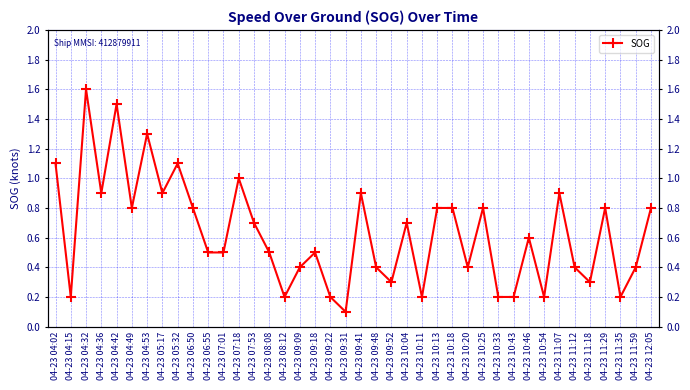

What is the approximate value at 04-23 10:13?

0.8